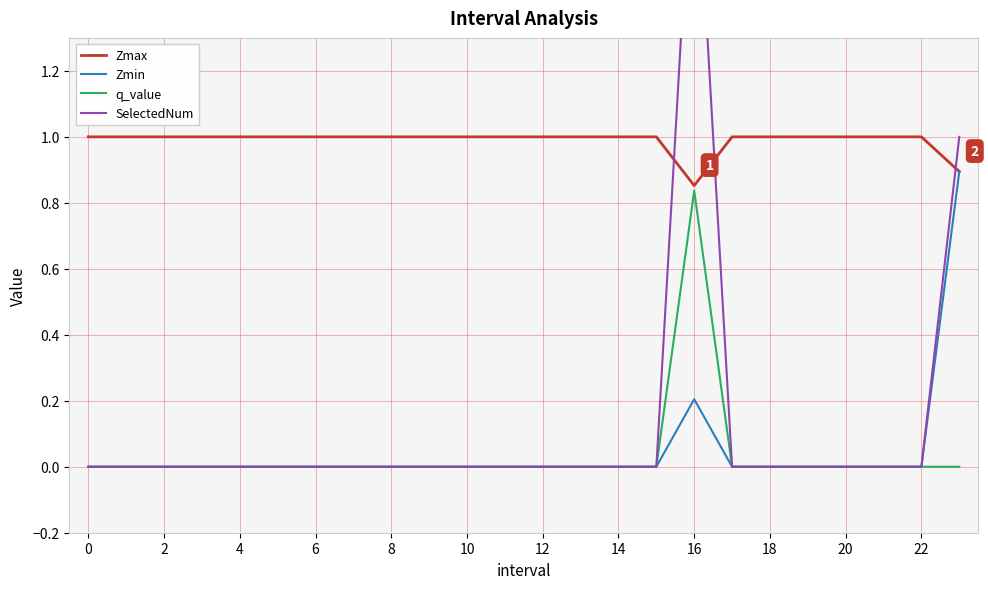

At which label does q_value reach its peak?

16